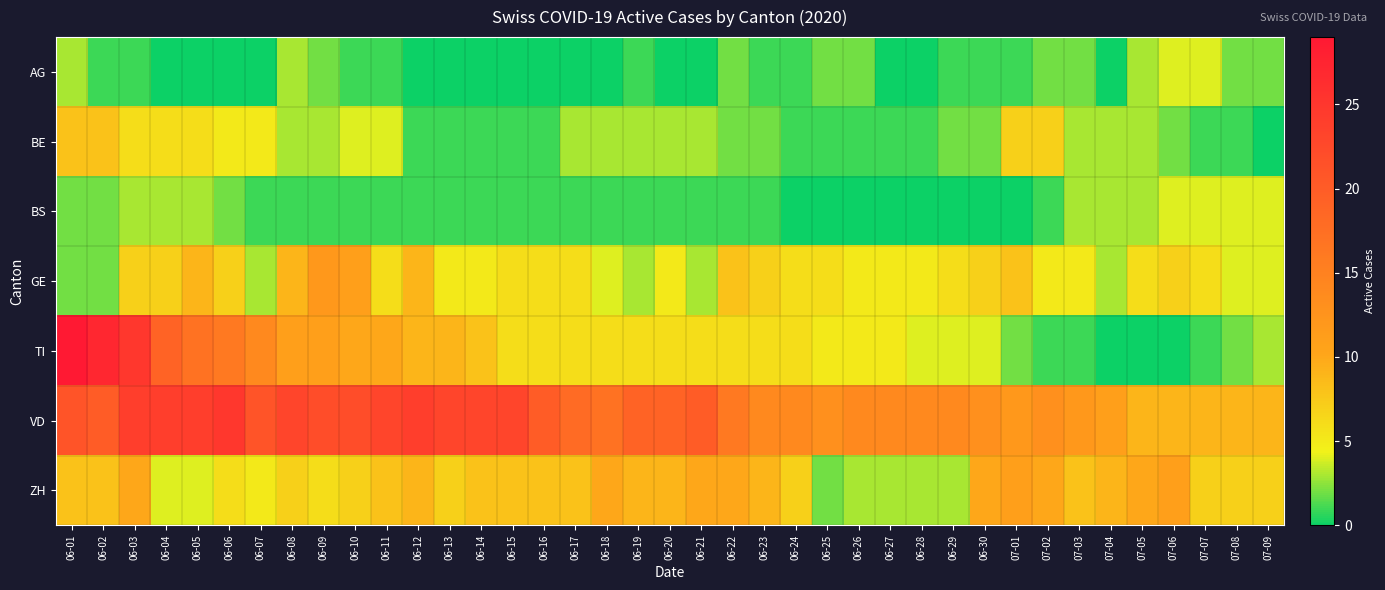

Between 06-29 and 06-21, which is larger?

06-29